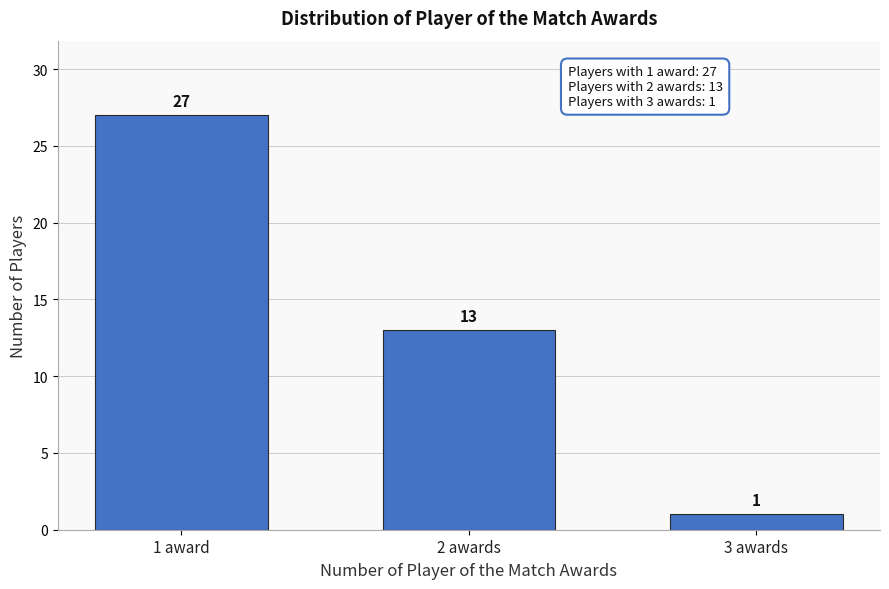

Reading left to right, transcribe all the data shown in this chart.

27	13	1